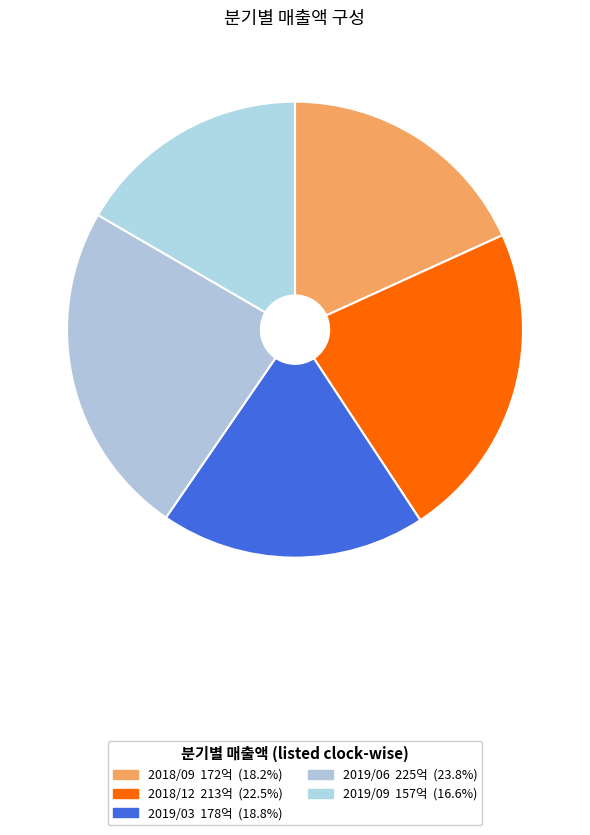

Rank the categories by value from lowest to highest.

2019/09, 2018/09, 2019/03, 2018/12, 2019/06